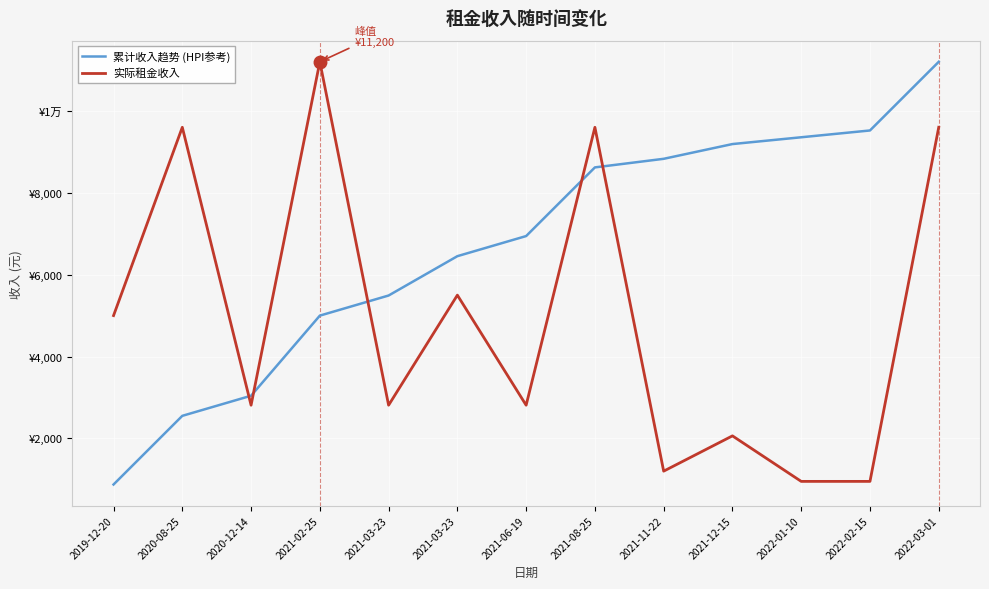

Where do 实际租金收入 and 累计收入趋势 (HPI参考) first cross each other?

2020-08-25 and 2020-12-14